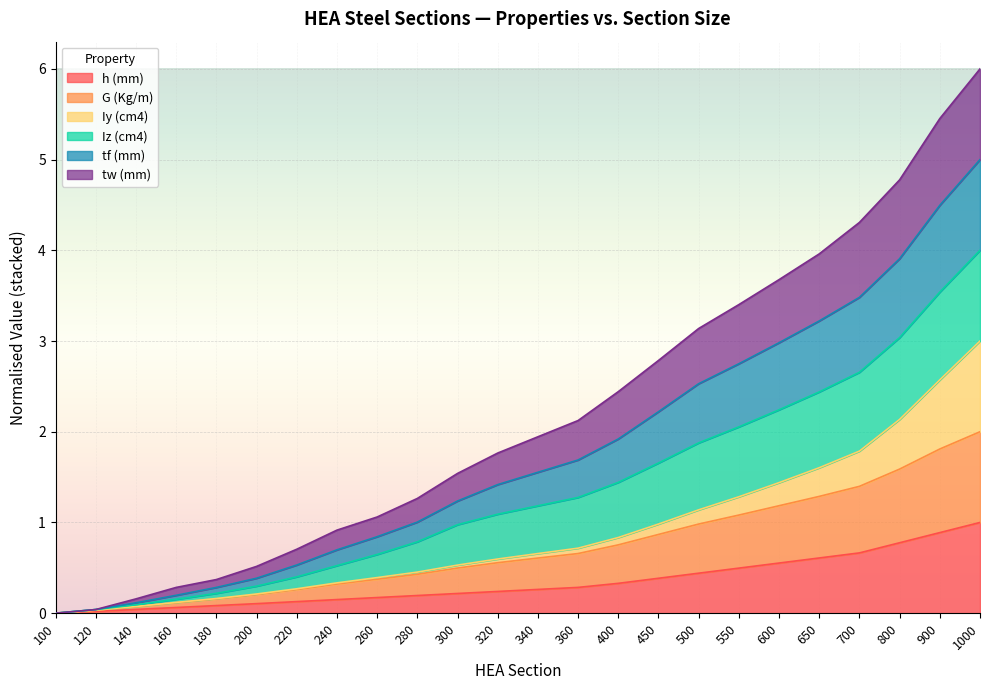

Which series has the largest range (max minus min)?

G (Kg/m)